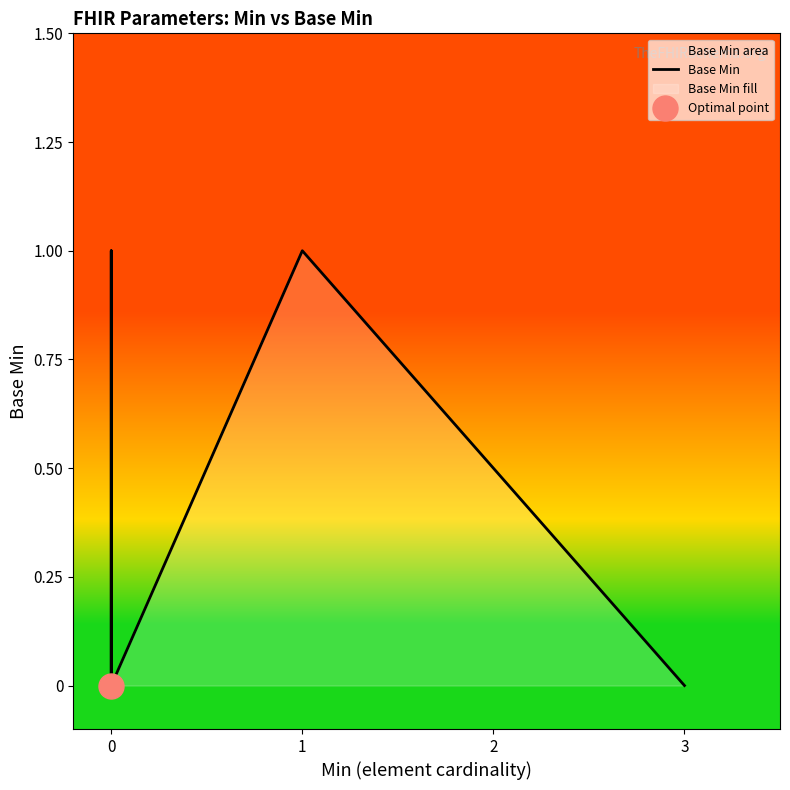

Count the values in the range 0 to 1.

20